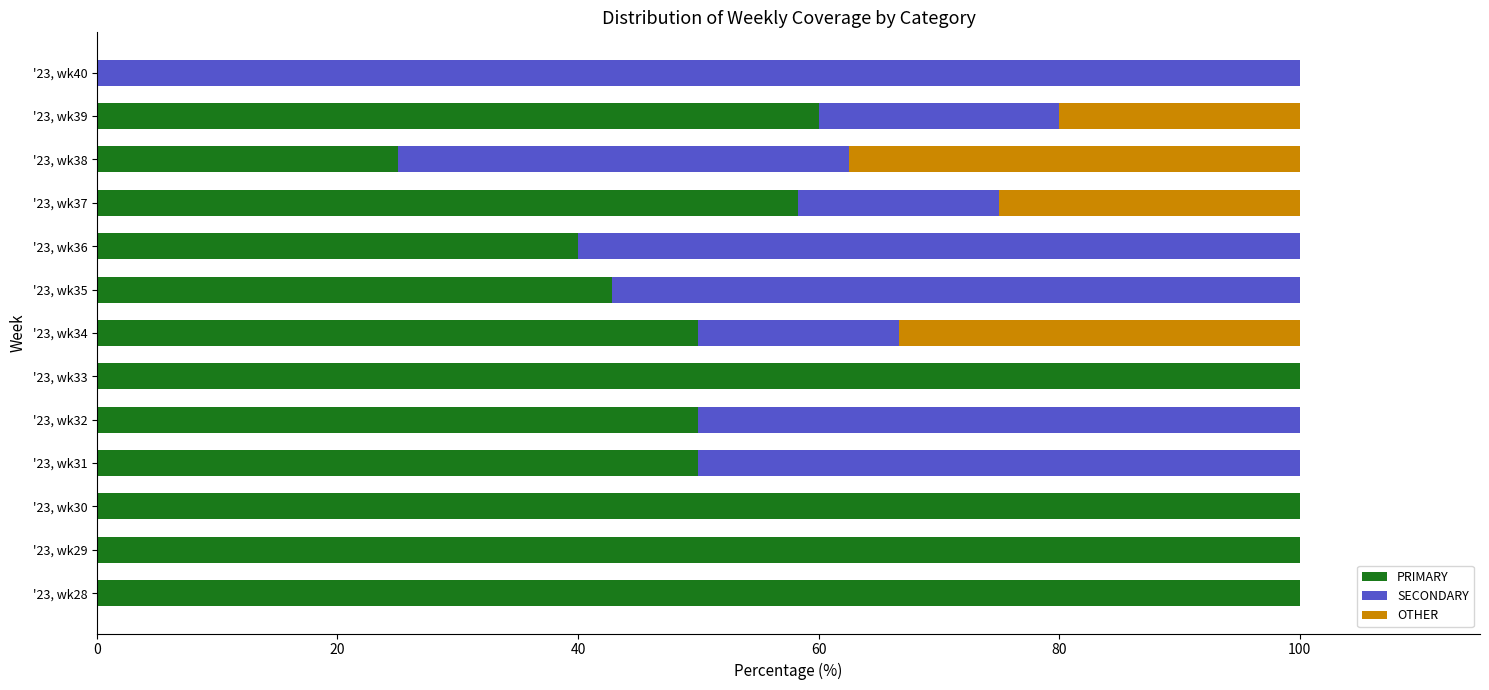

What is the maximum value for PRIMARY?

100.0